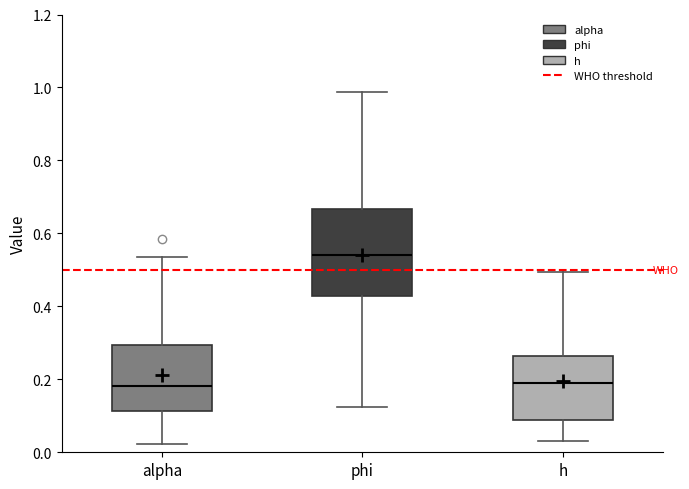

Where does the median line of the box for h sit on the y-axis? The values are not printed on the chart, so give them approximately, as read against the axis.

0.18